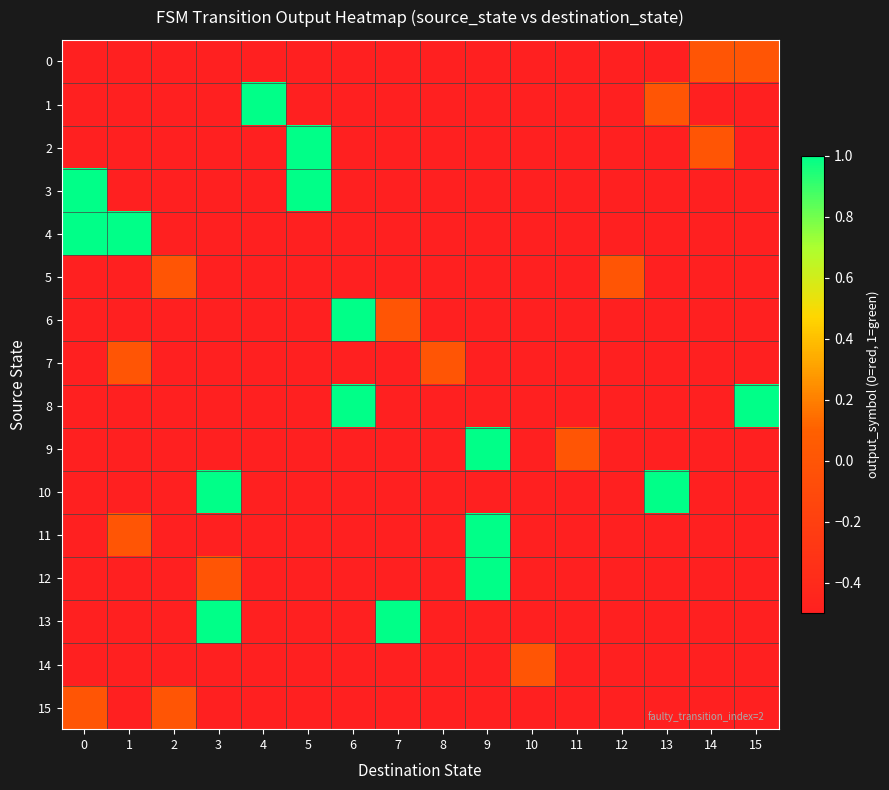

At which category is the sum across all series the highest?

9